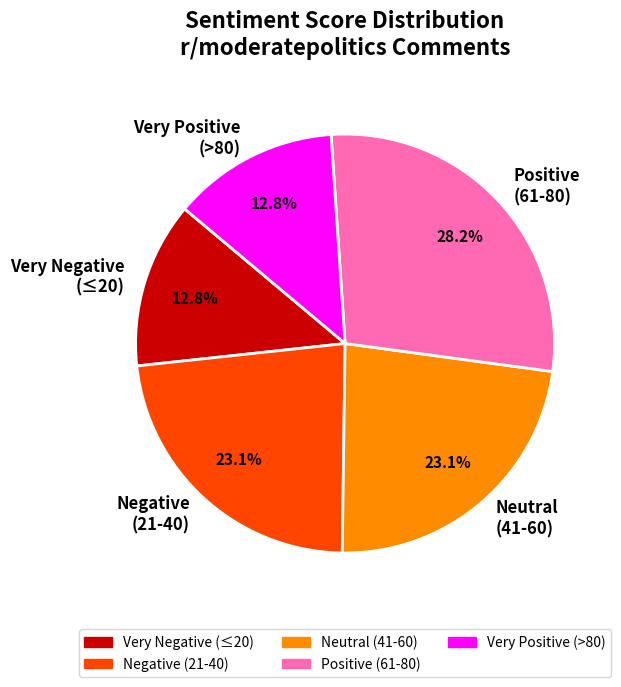

What is the largest slice in the pie chart?

Positive (61-80)